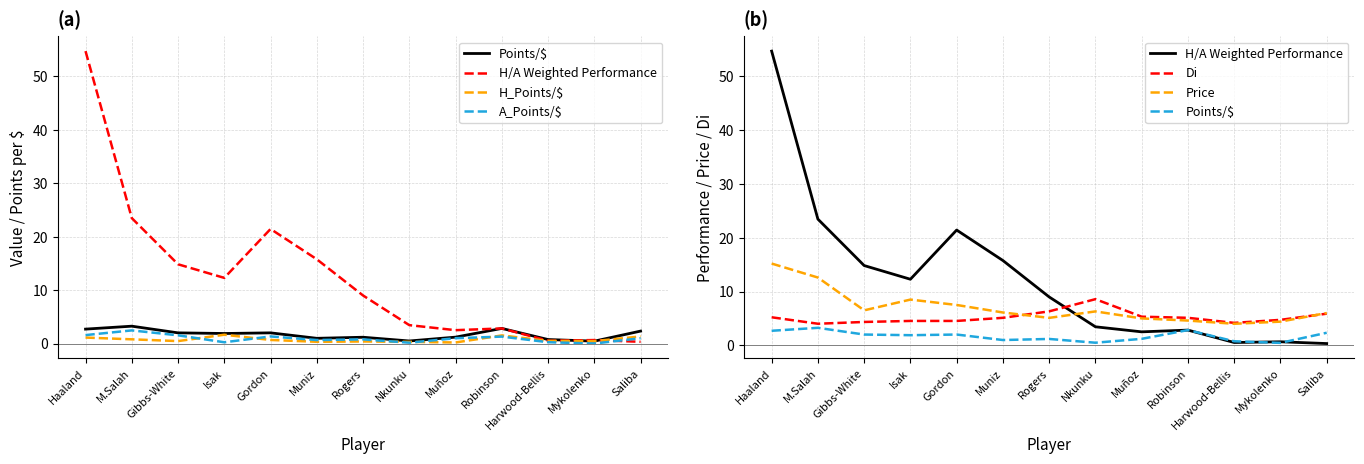

Between which two adjacent categories do Price and H/A Weighted Performance first intersect?

Rogers and Nkunku